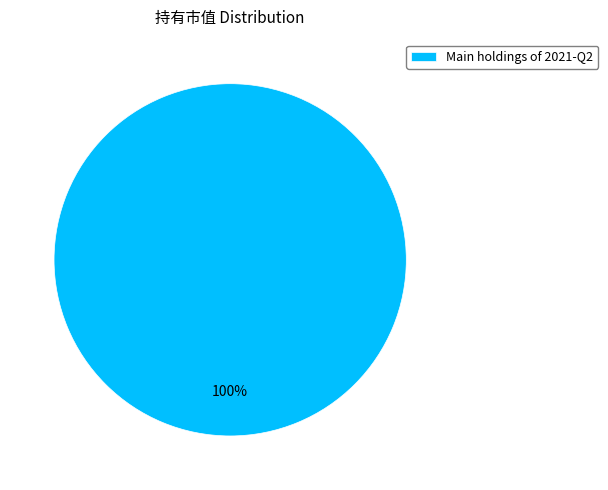

To the nearest percent, what percentage of the pie is Main holdings of 2021-Q2?

100%